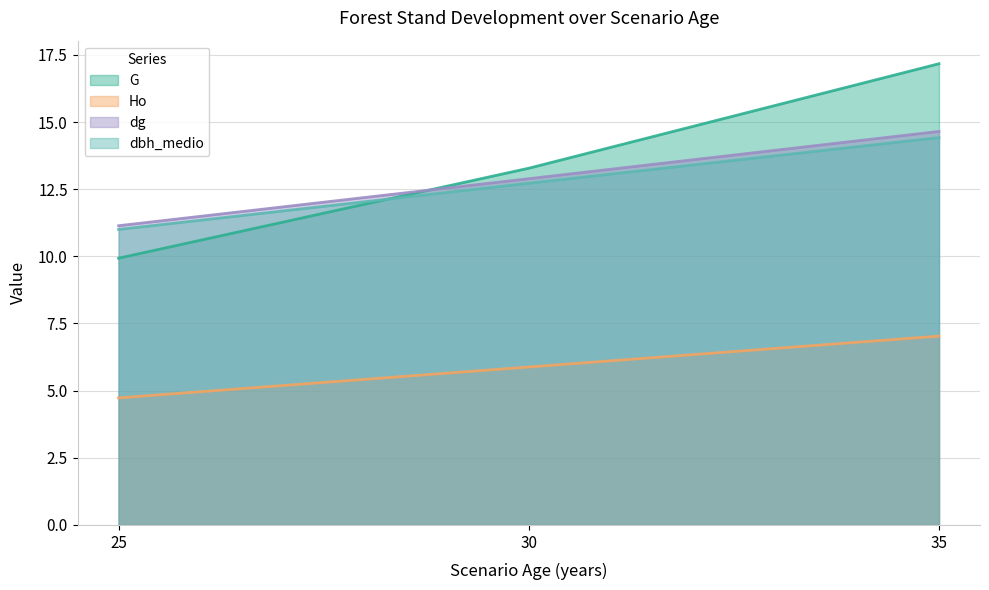

Is it true that dbh_medio equals 14.4 at 35?

True